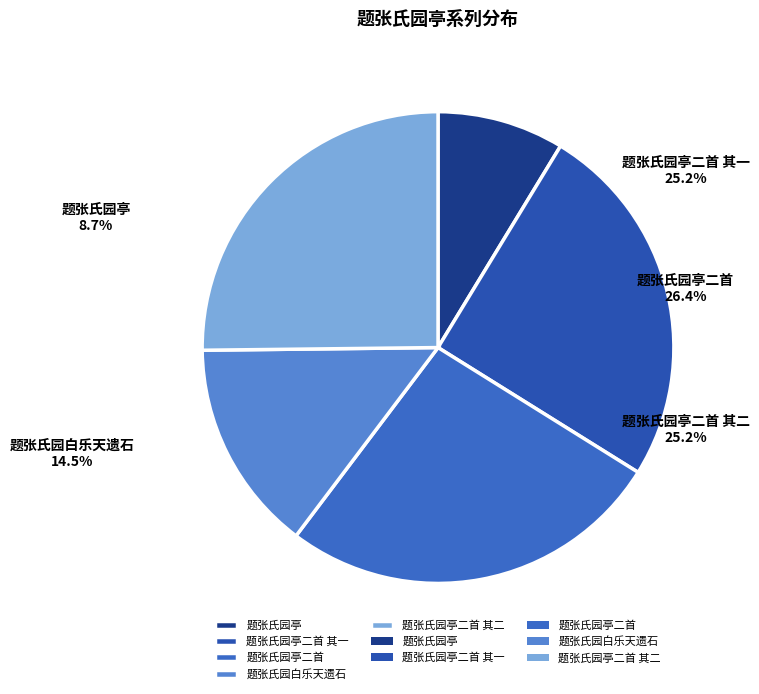

To the nearest percent, what percentage of the pie is 题张氏园亭二首?

26%